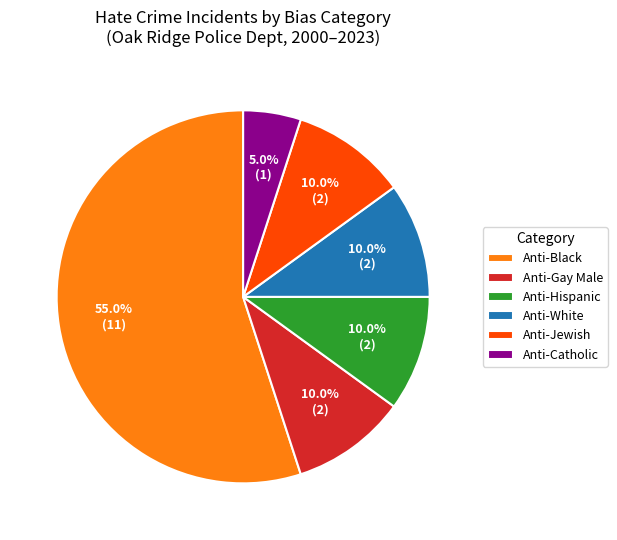

How many segments does this pie chart have?

6